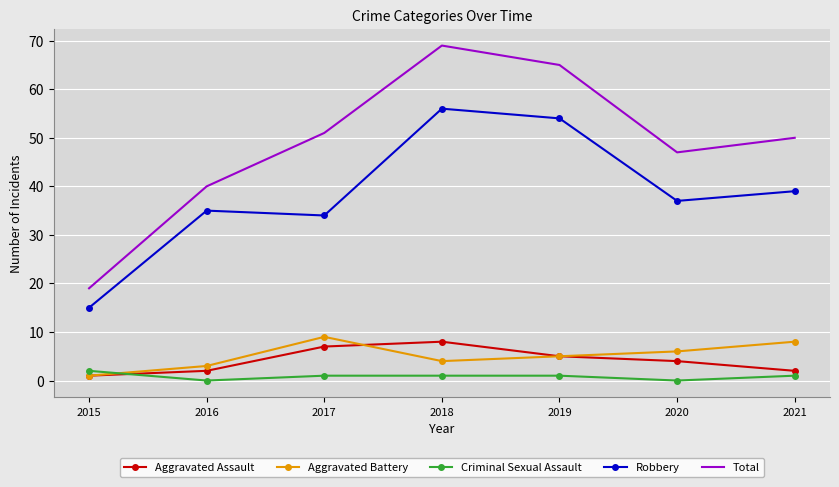

Which category has the highest value across all series?

2018